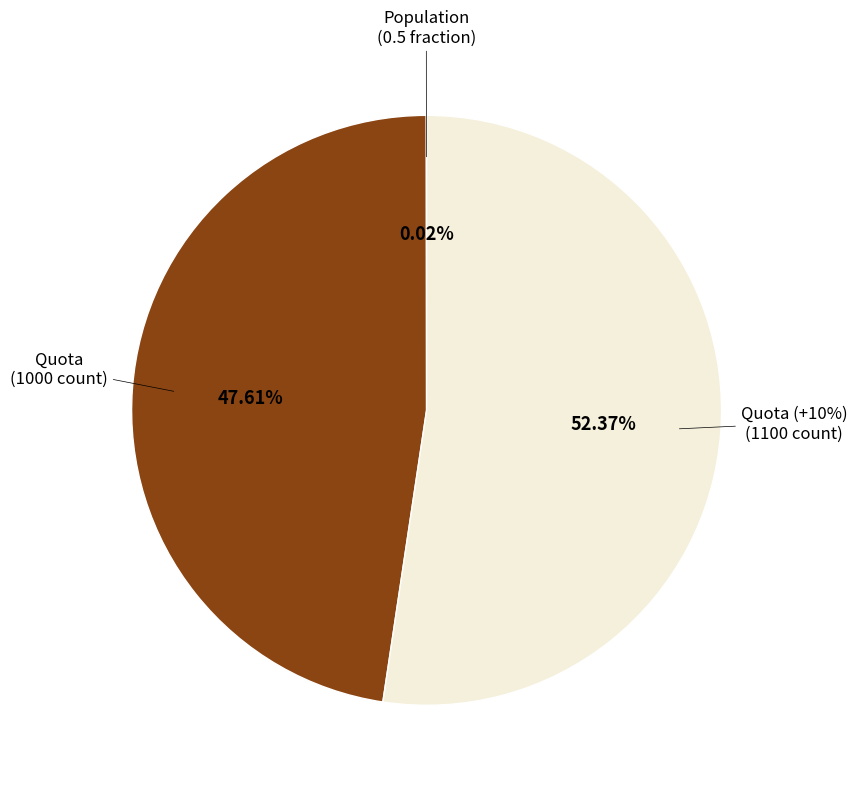

Is there any slice that represents more than half of the pie?

Yes